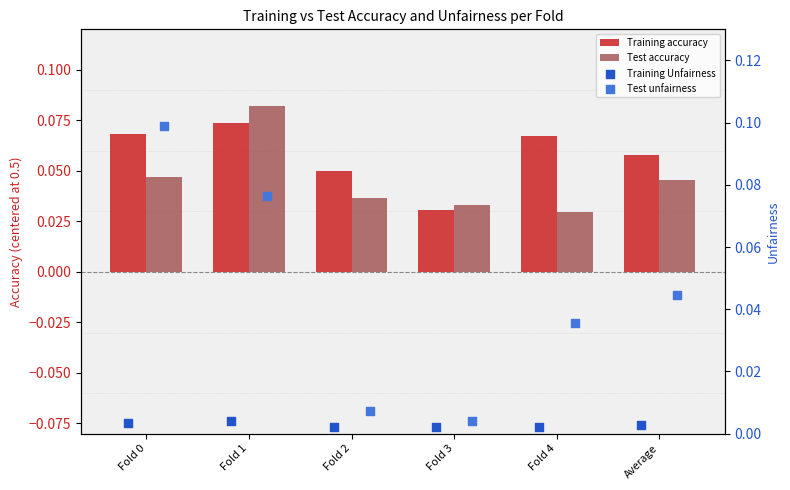

What are all the series names shown in the legend?

Training accuracy, Test accuracy, Training Unfairness, Test unfairness